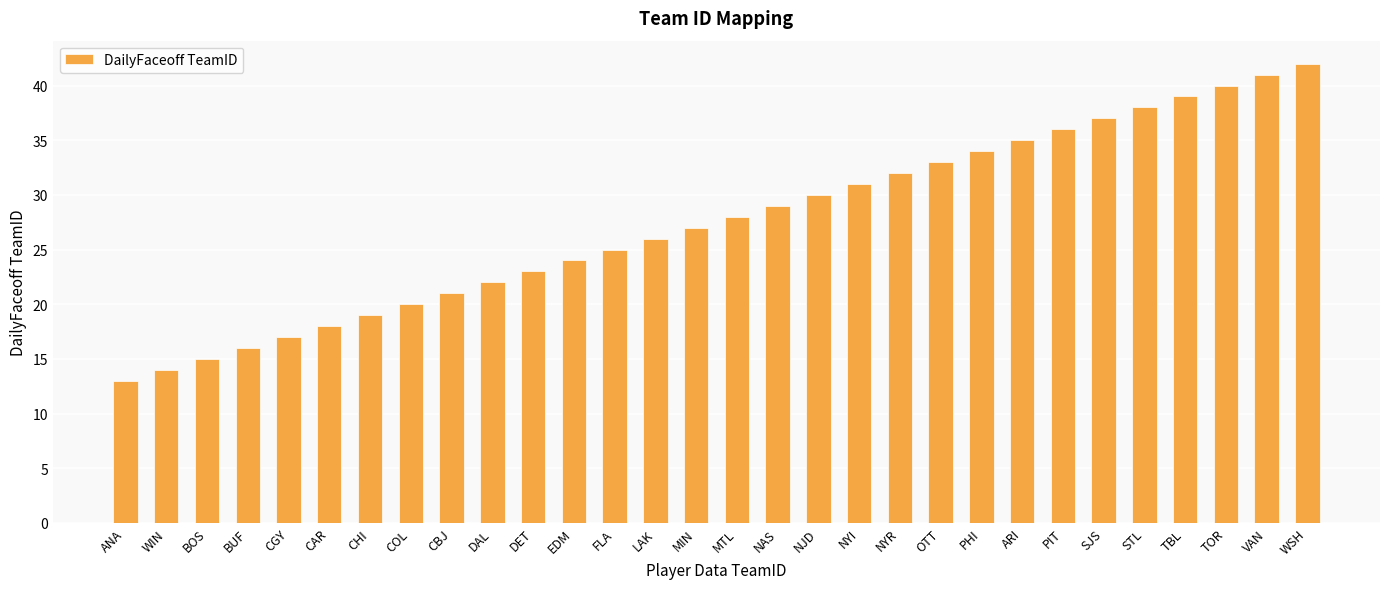

What is the difference between the maximum and second lowest values?

28